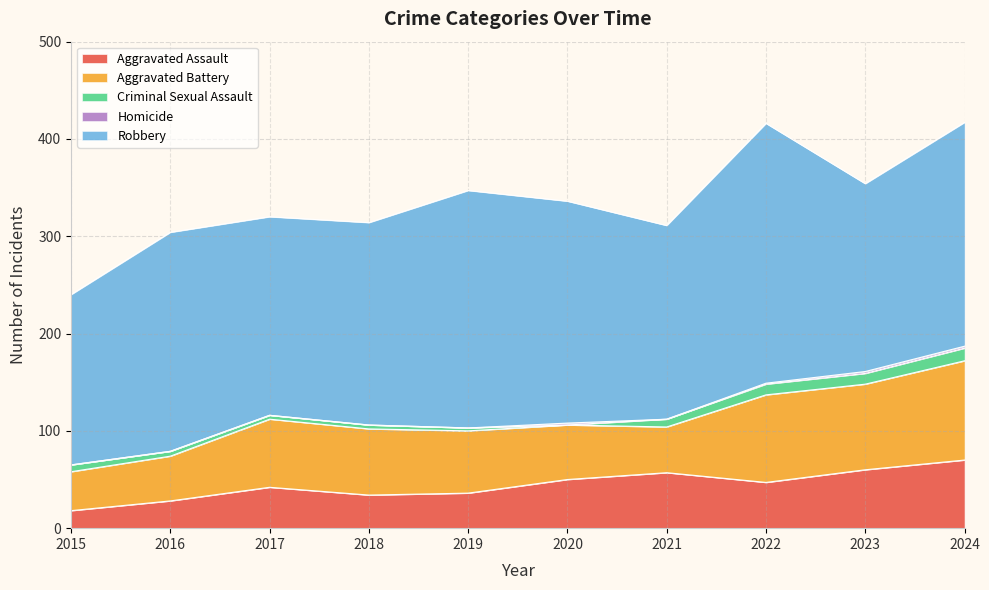

The value of Aggravated Assault at 2017 is 42. True or false?

True